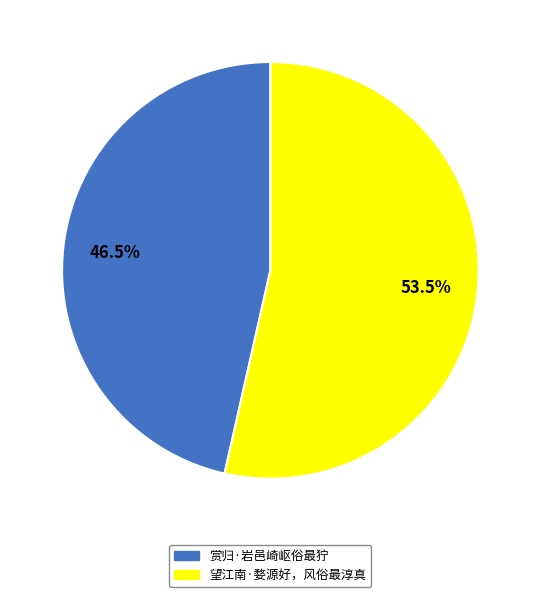

Between 望江南·婺源好，风俗最淳真 and 赏归·岩邑崎岖俗最狞, which is larger?

望江南·婺源好，风俗最淳真